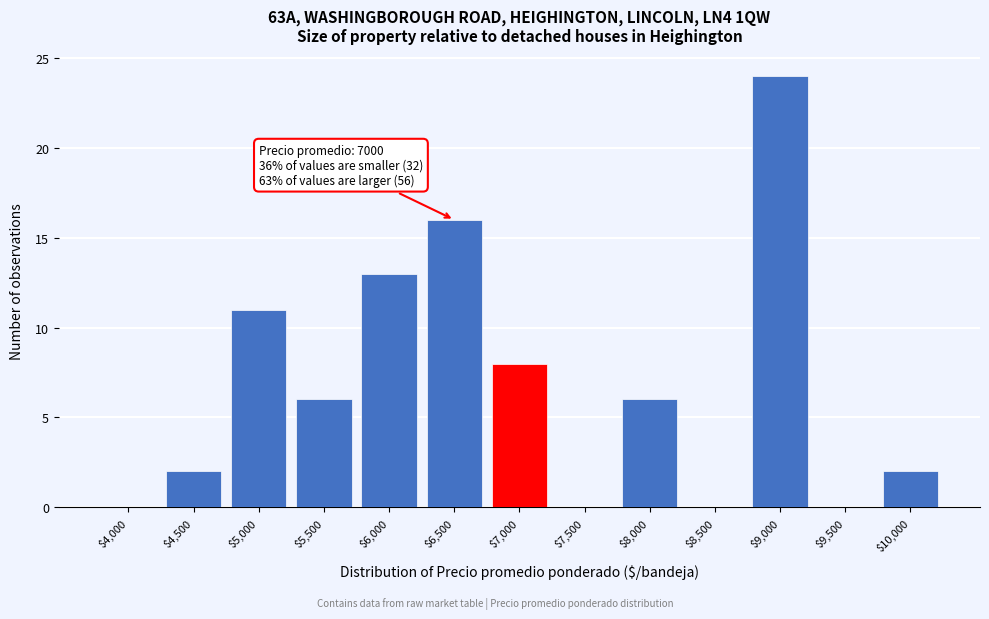

What is the sum of all values?

88